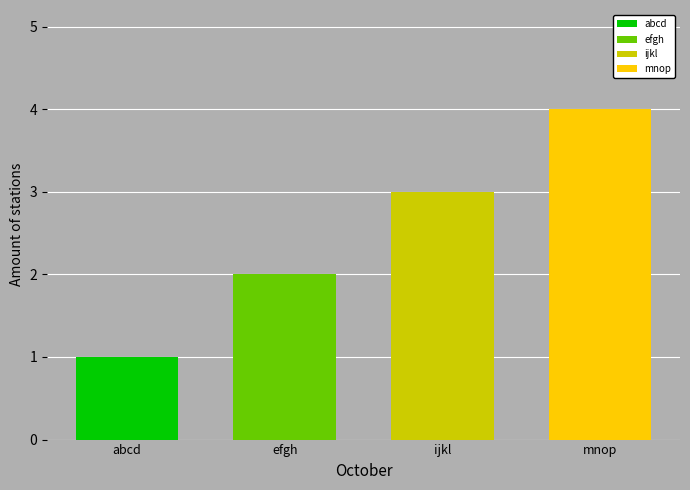

What is the minimum value shown in the chart?

1